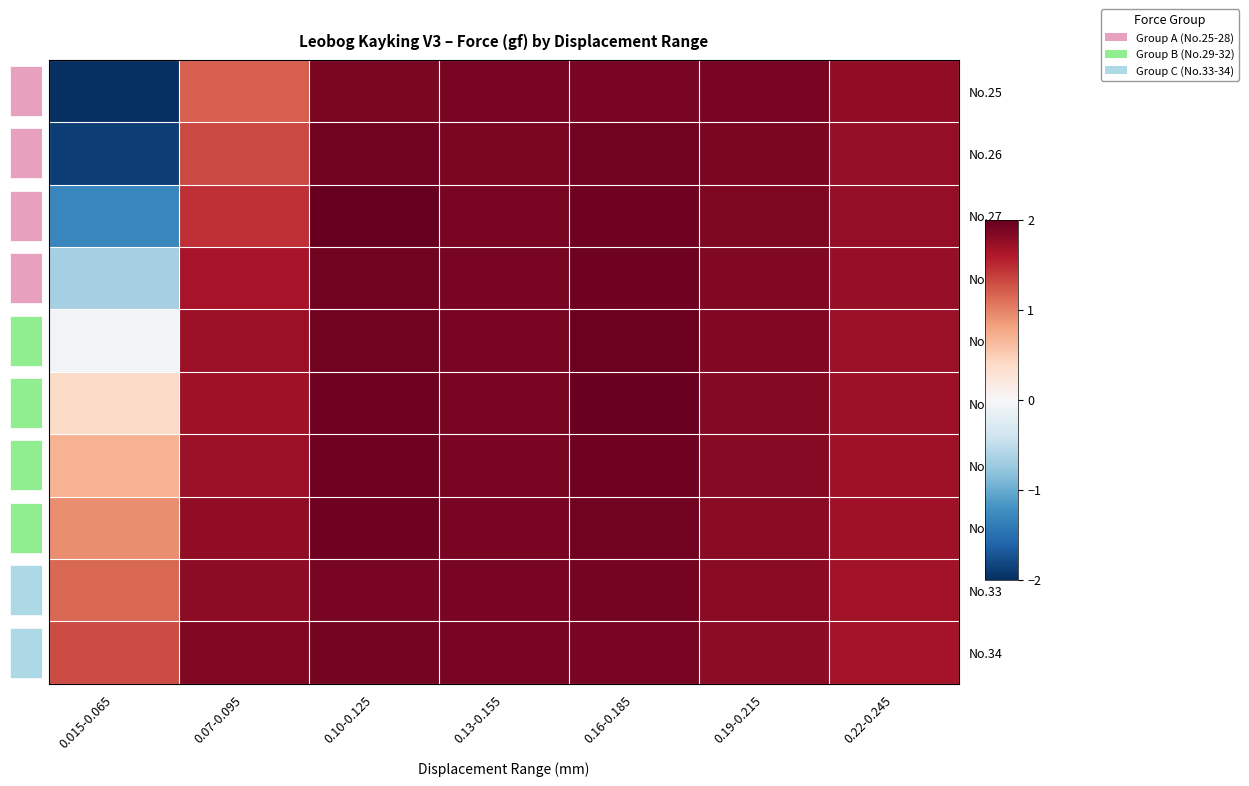

How many data points in No.30 are less than 1?

1